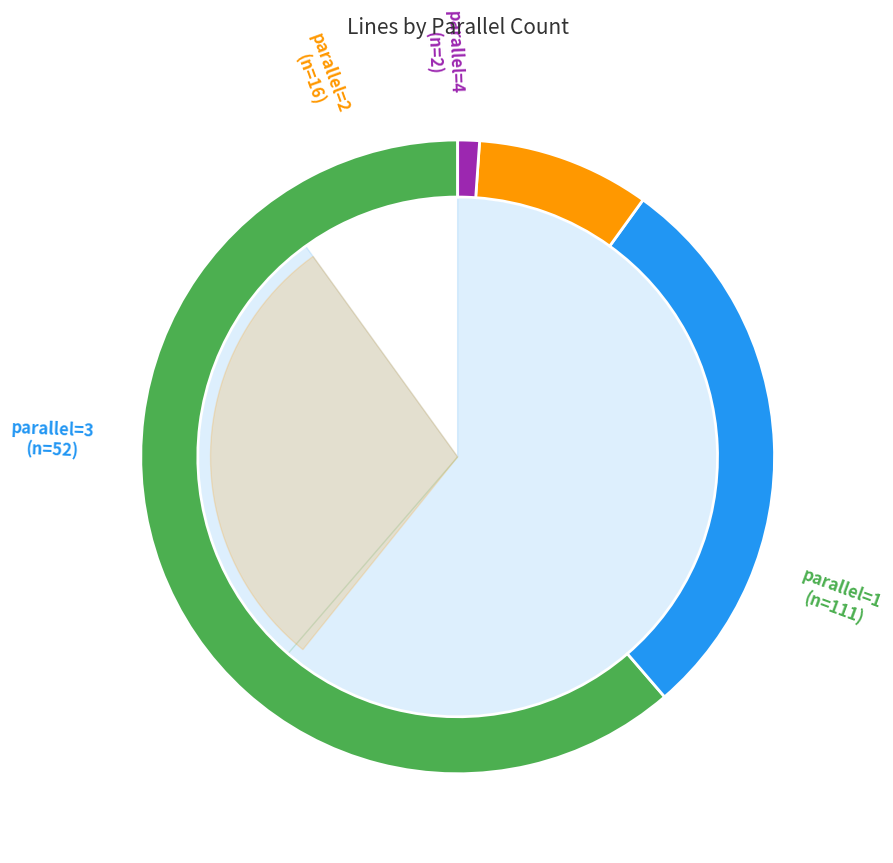

Which slice is the smallest?

4